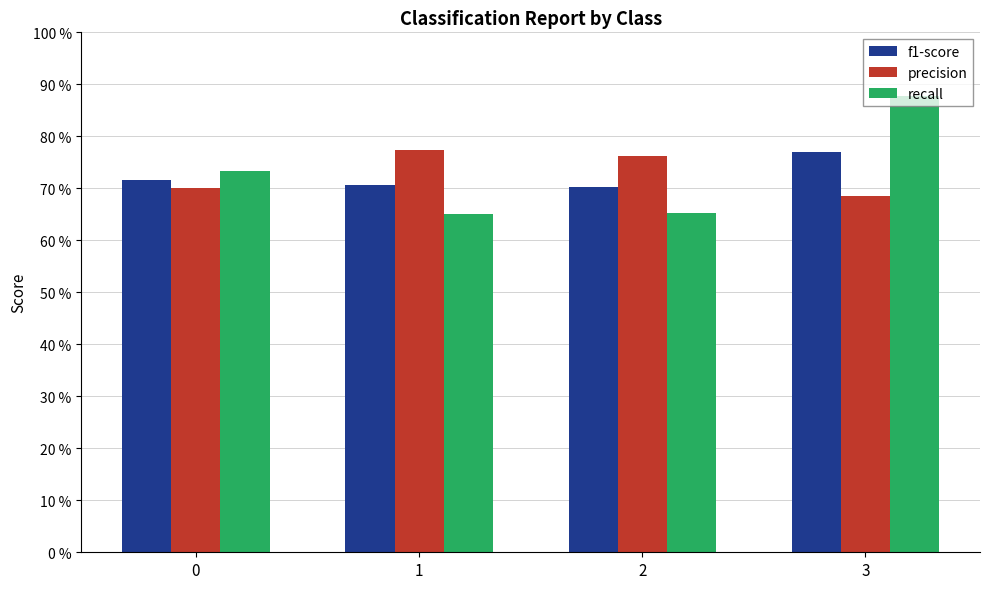

List the series in order of their overall mean, lowest first.

f1-score, recall, precision